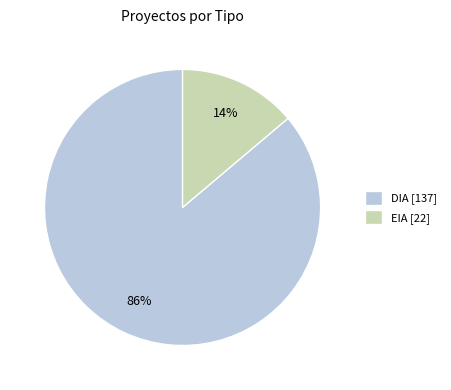

To the nearest percent, what percentage of the pie is EIA?

14%